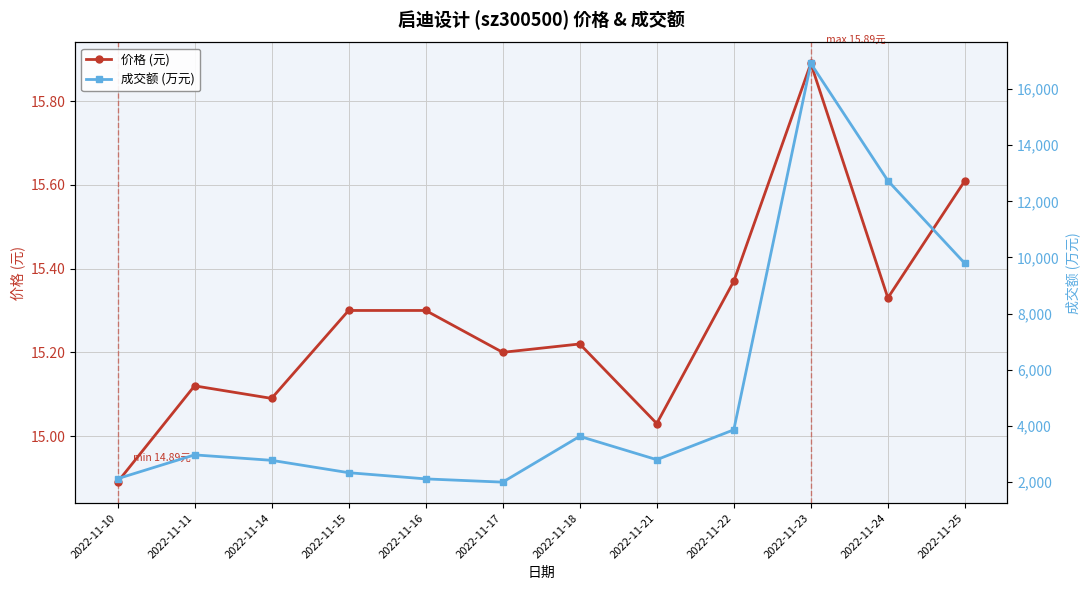

What is the sum of all 成交额 (万元) values?

63995.0